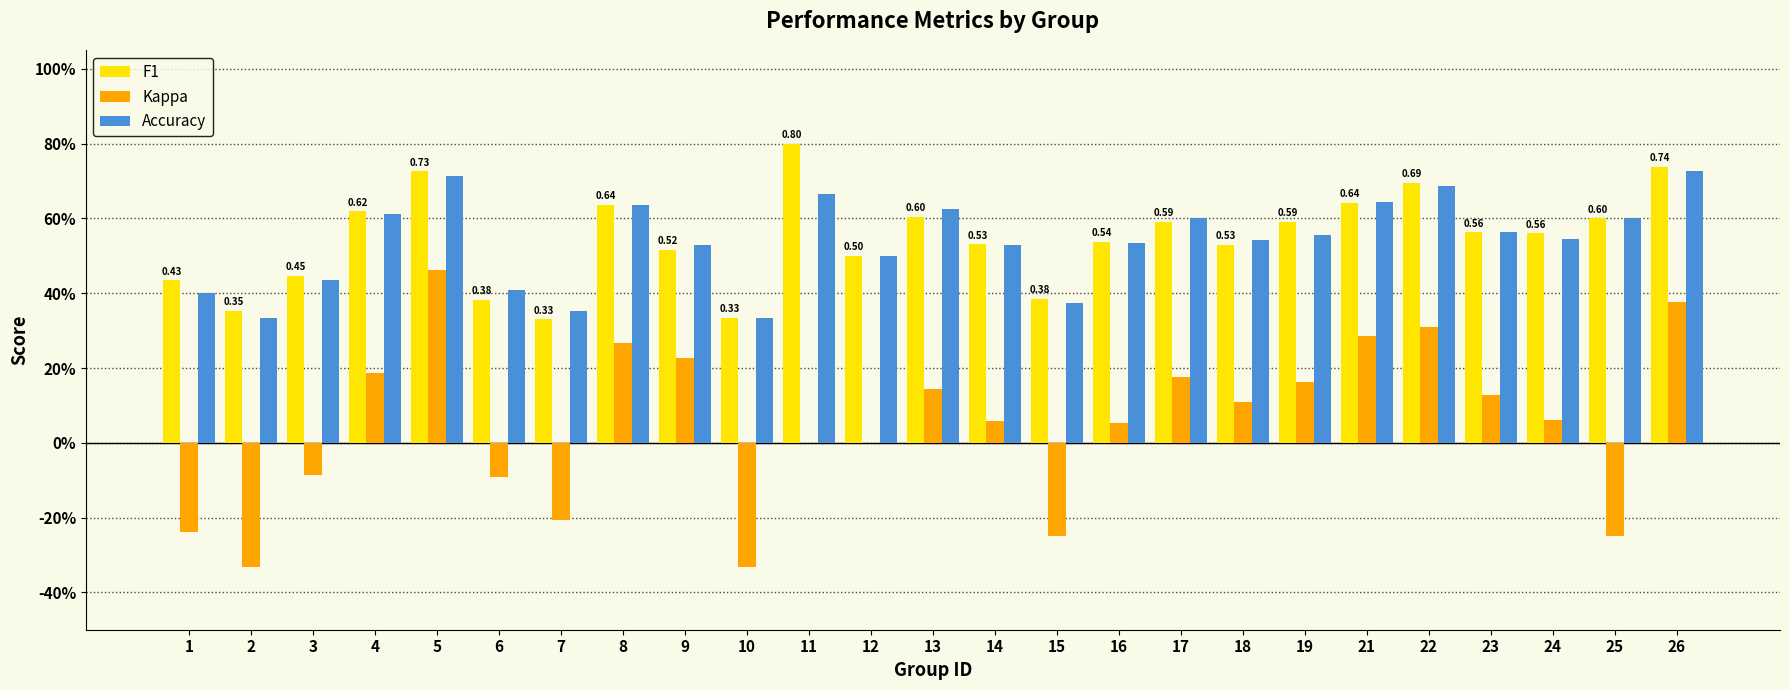

Rank the series by their maximum value, from lowest to highest.

Kappa, Accuracy, F1